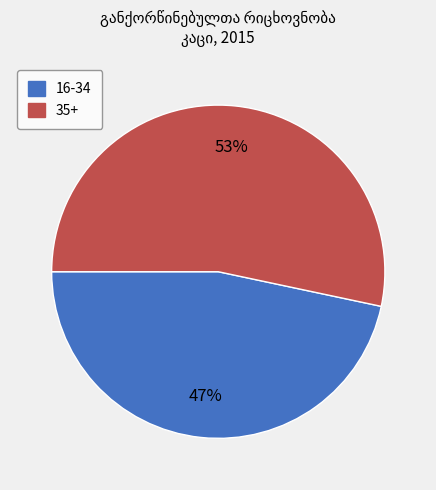

To the nearest percent, what is the average slice percentage?

50%